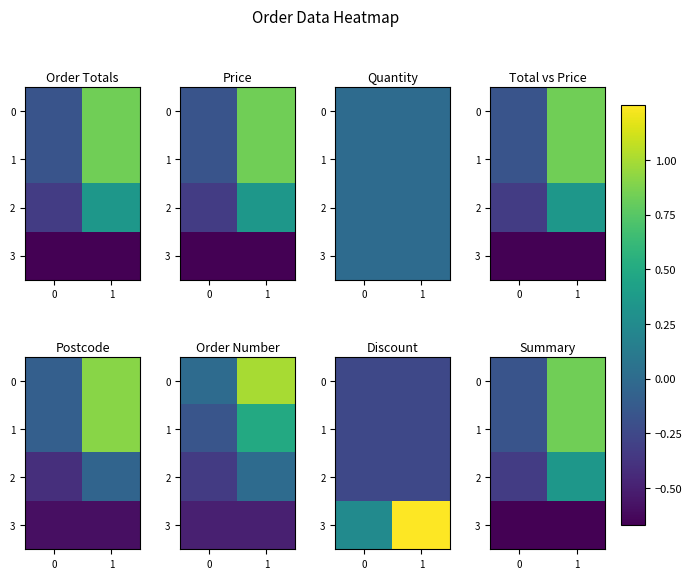

How many data points in 0 are above 0?

1